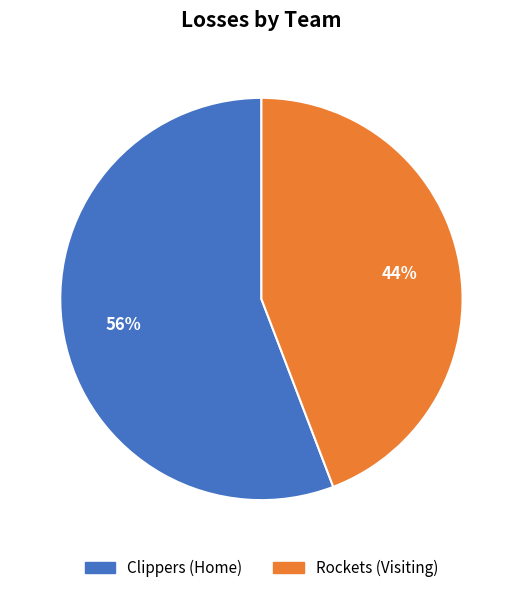

To the nearest percent, what portion does Rockets (Visiting) represent?

44%